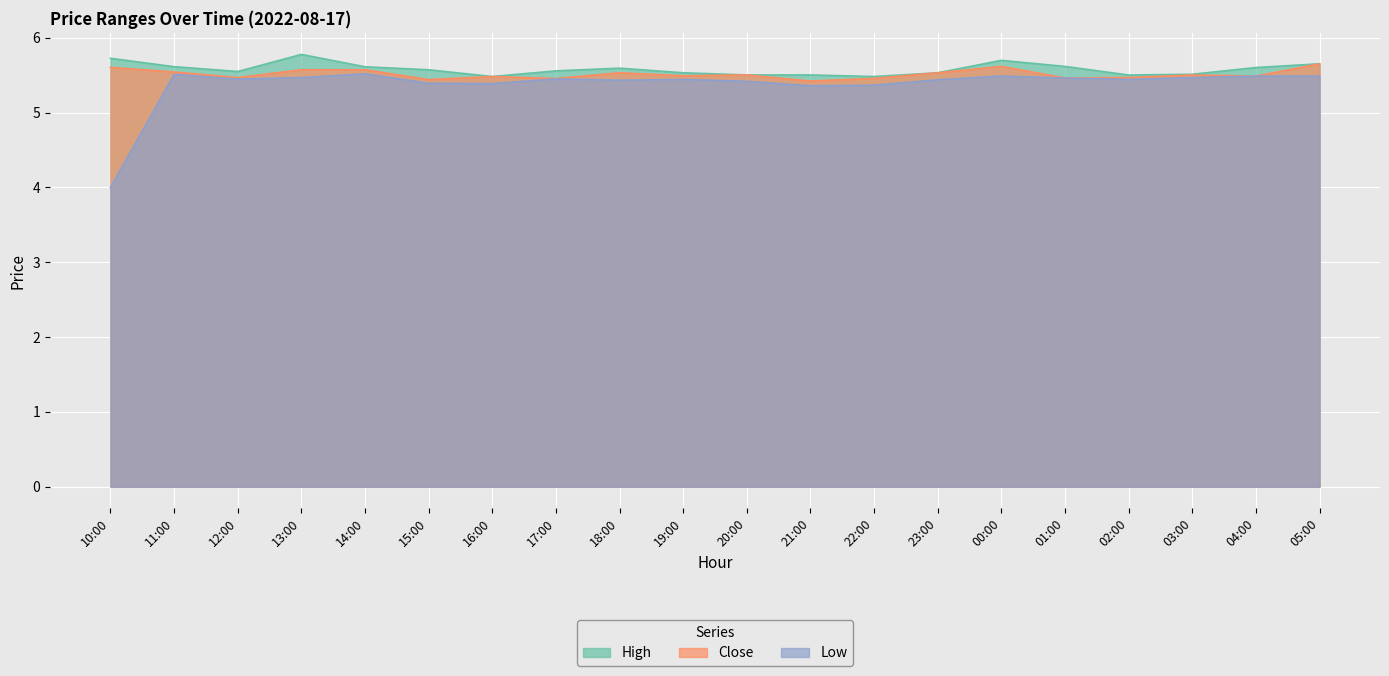

What is the total value across all series at 16:00?

16.4